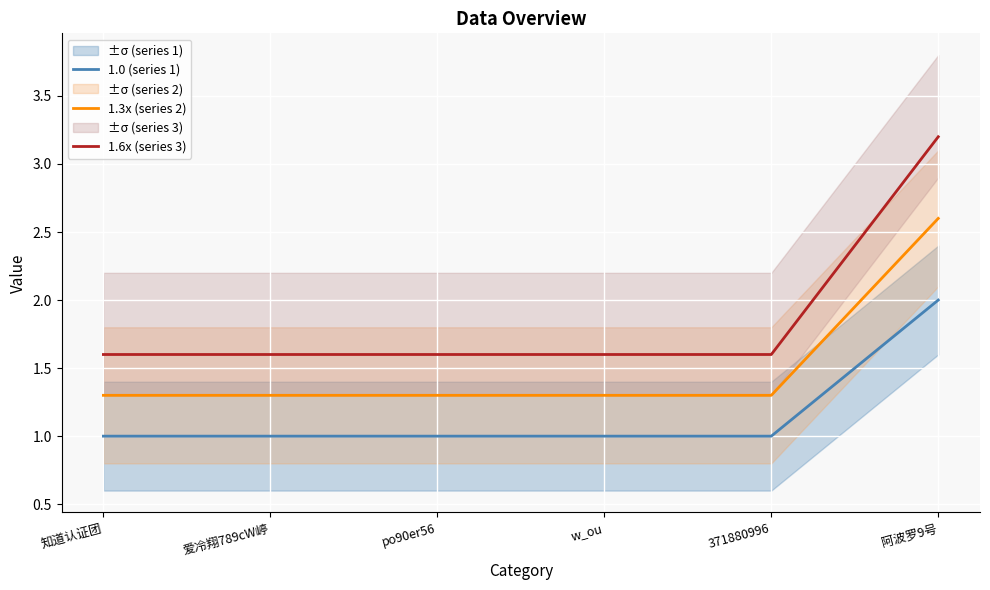

How many categories are shown in the chart?

6